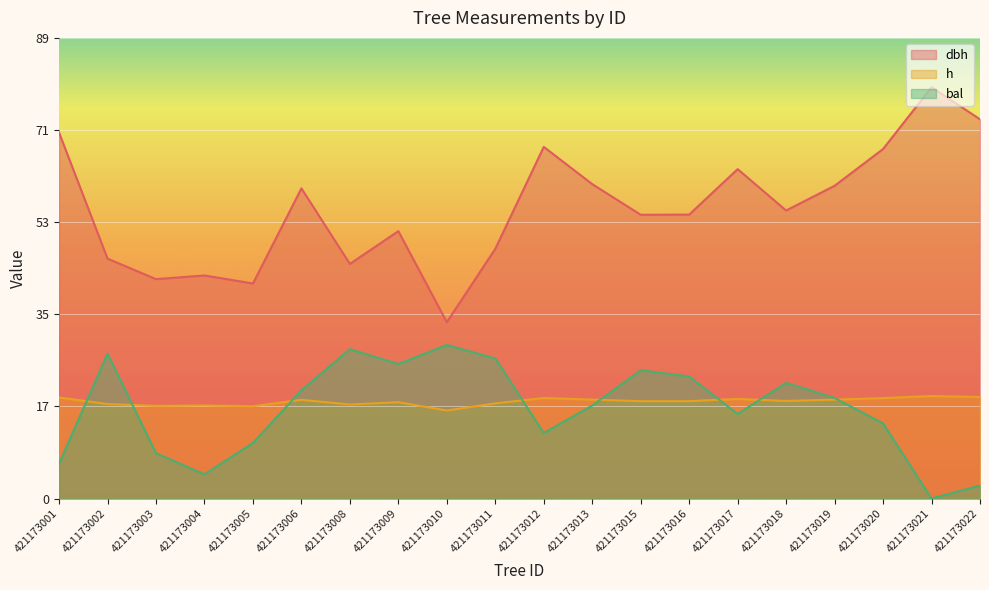

Which has a higher value, 421173010 or 421173009?

421173009